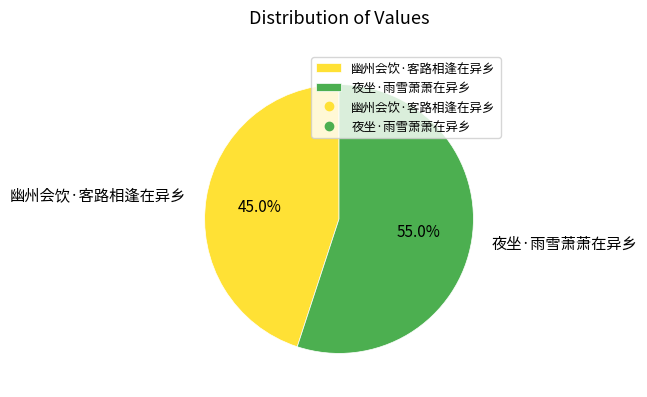

What percentage is the 夜坐·雨雪萧萧在异乡 slice, to the nearest percent?

55%